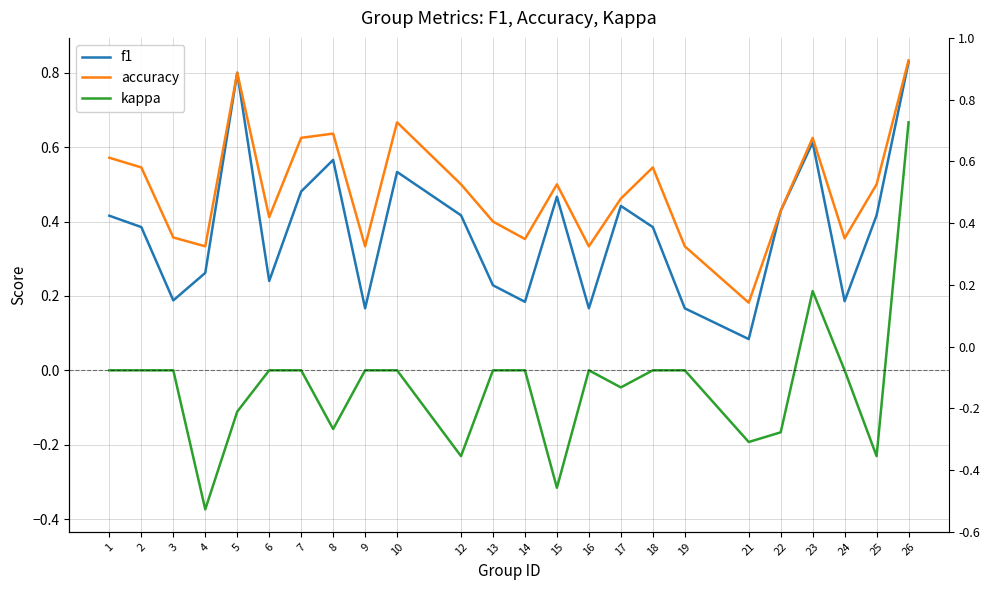

At how many categories does at least one series exceed 0?

24